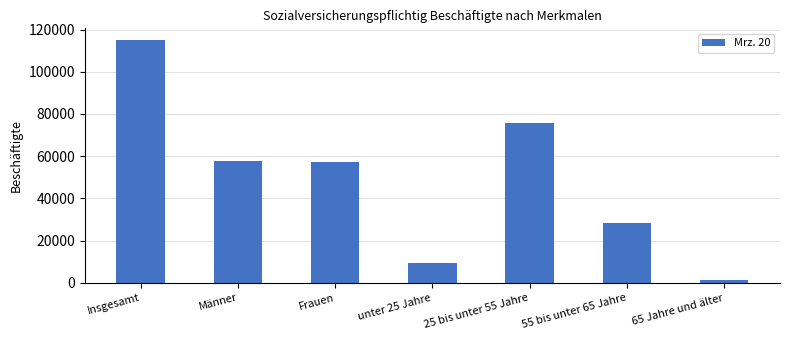

What is the value of the 5th bar from the left?

75747